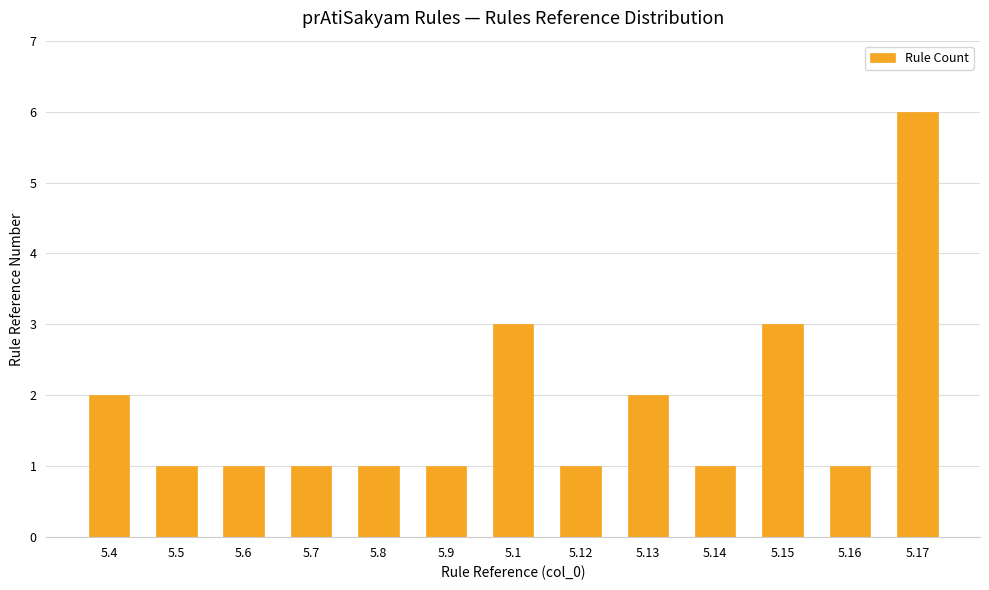

What is the greatest value displayed?

6